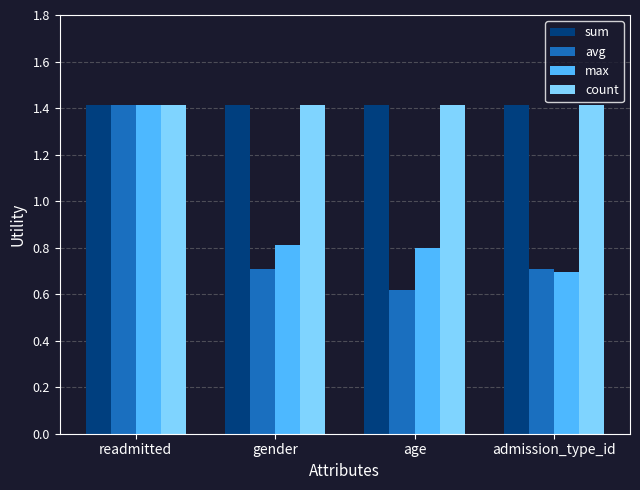

What is the value of the avg bar at the 1st from the left?

1.4